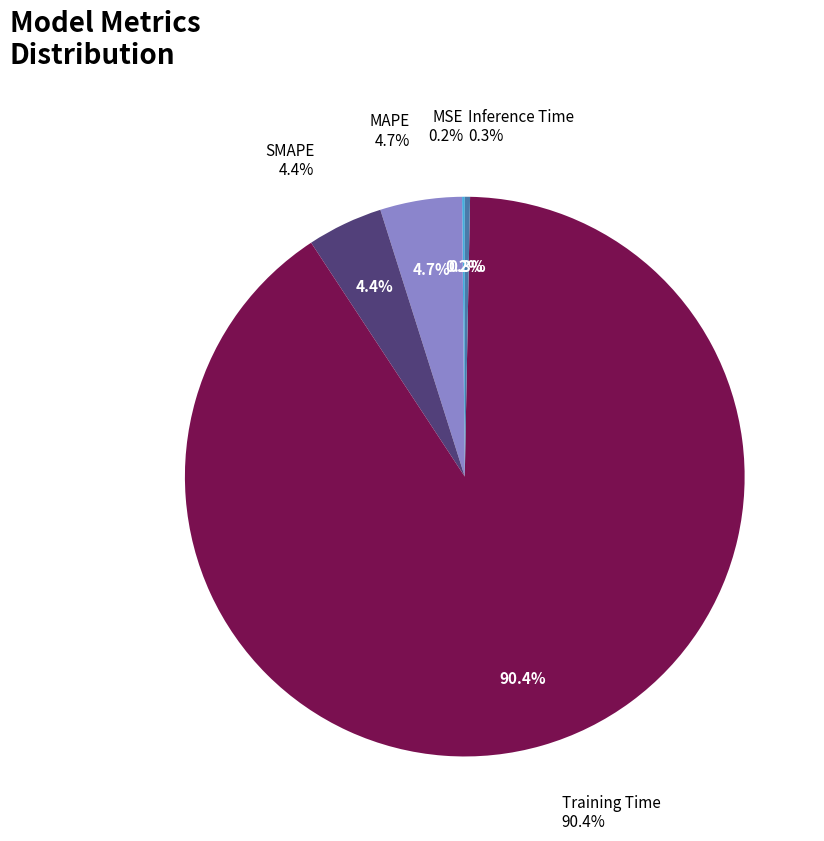

Combined, do SMAPE and MAPE account for over 50%?

No